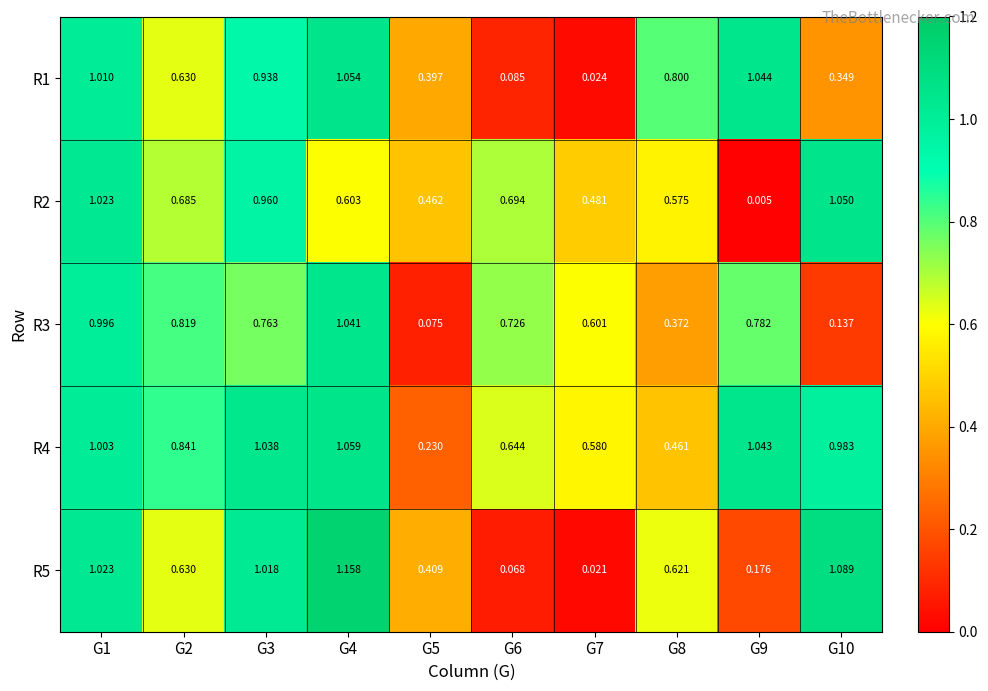

Is the value of R1 at G10 greater than the value of R3 at G4?

No